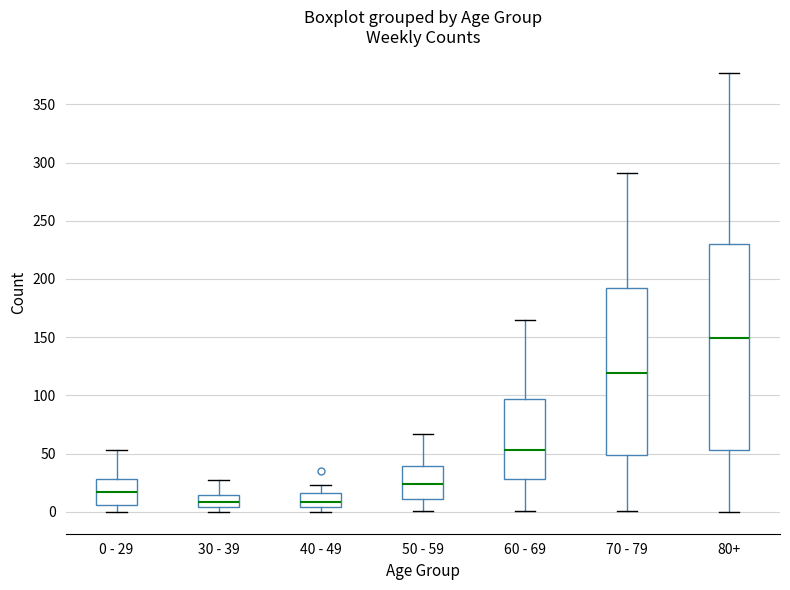

Reading left to right, read every box against the y-axis: the position of its median line, the range the box covers, and the ends of its whiskers. The values are not printed on the chart, so give them approximately, as read against the axis.

0 - 29: median 15, box 5 to 30, whiskers 0 to 55
30 - 39: median 10, box 5 to 15, whiskers 0 to 25
40 - 49: median 10, box 5 to 15, whiskers 0 to 25
50 - 59: median 25, box 10 to 40, whiskers 0 to 65
60 - 69: median 55, box 30 to 95, whiskers 0 to 165
70 - 79: median 120, box 50 to 190, whiskers 0 to 290
80+: median 150, box 55 to 230, whiskers 0 to 375